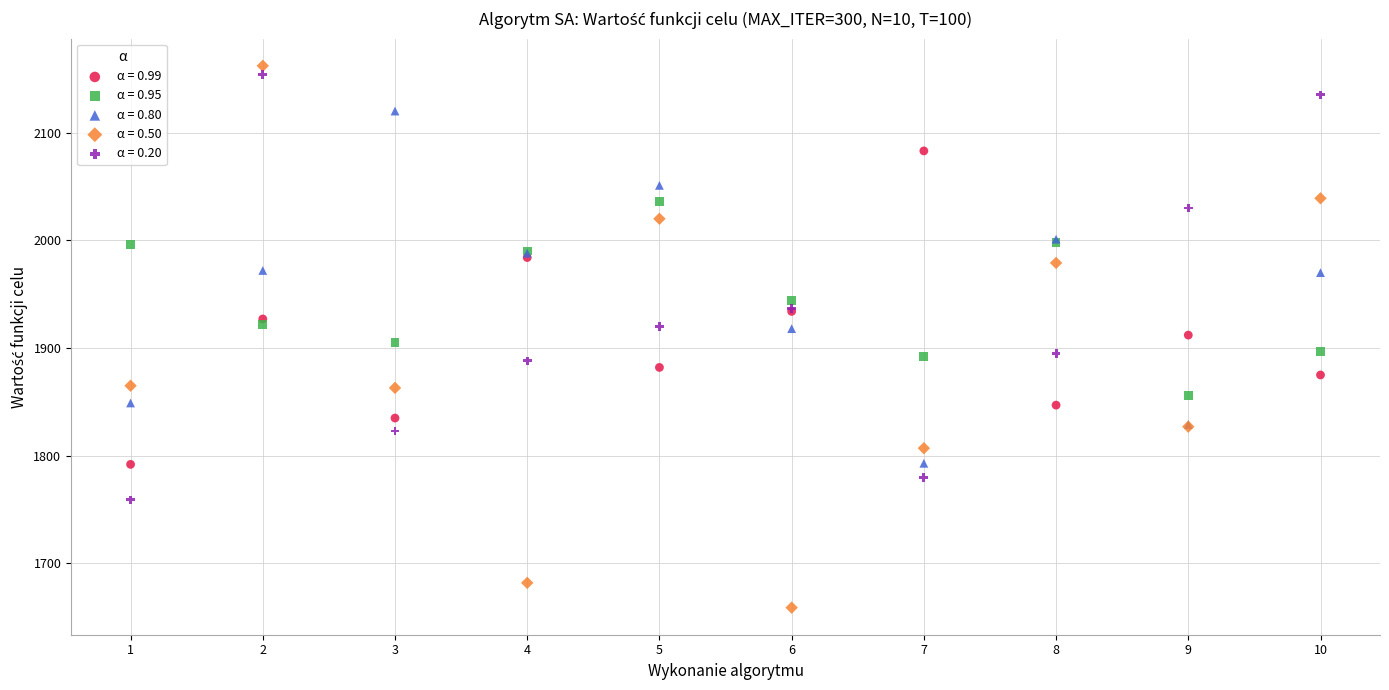

Which series contains the lowest Y value?

α = 0.50